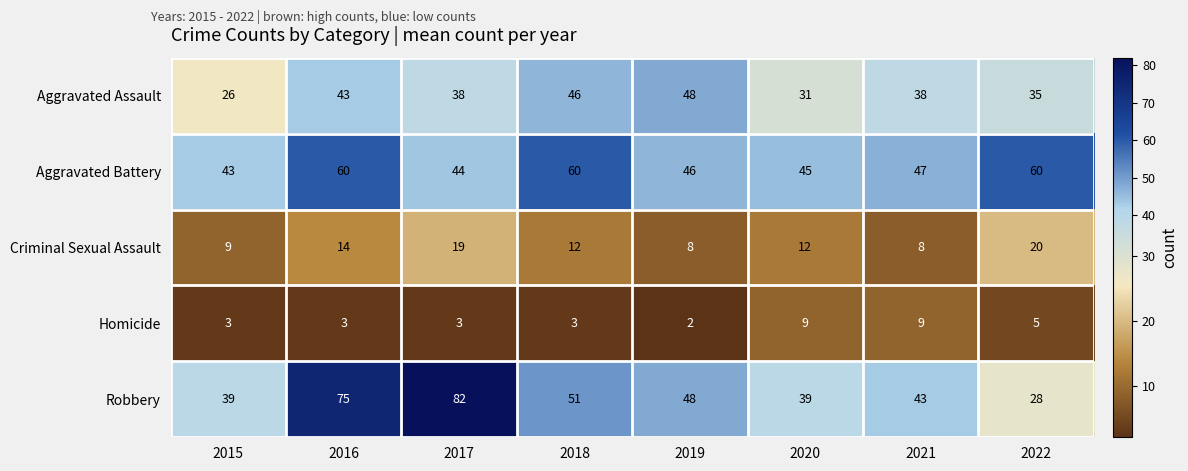

Which category has the highest value in the Criminal Sexual Assault series?

2022